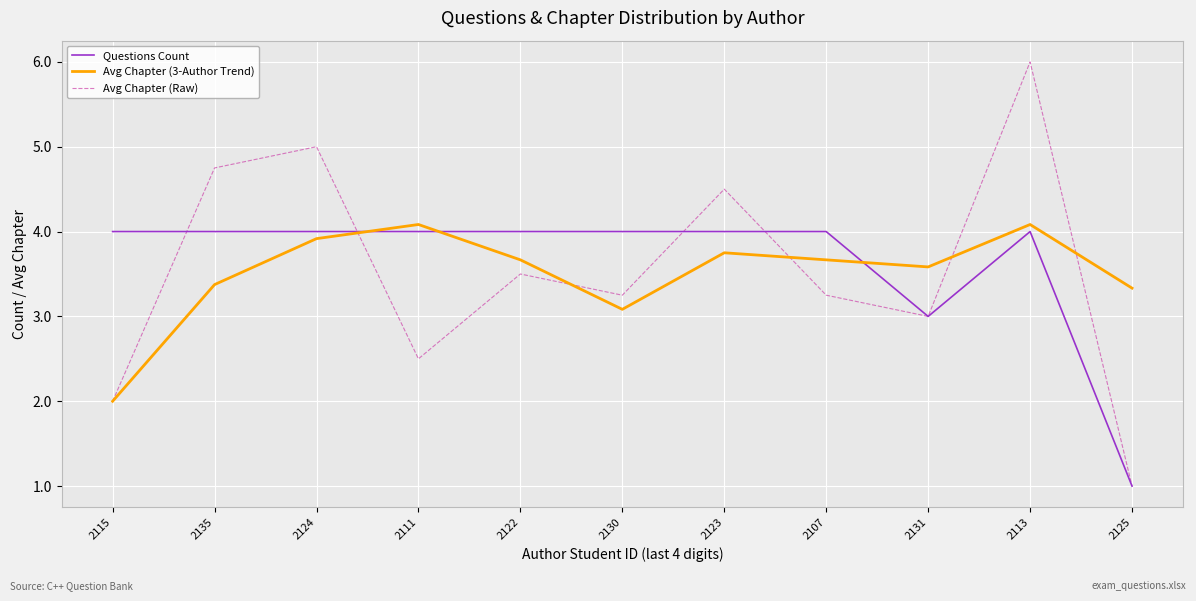

In Avg Chapter (Raw), how many points are higher than both neighbors (excluding endpoints)?

4